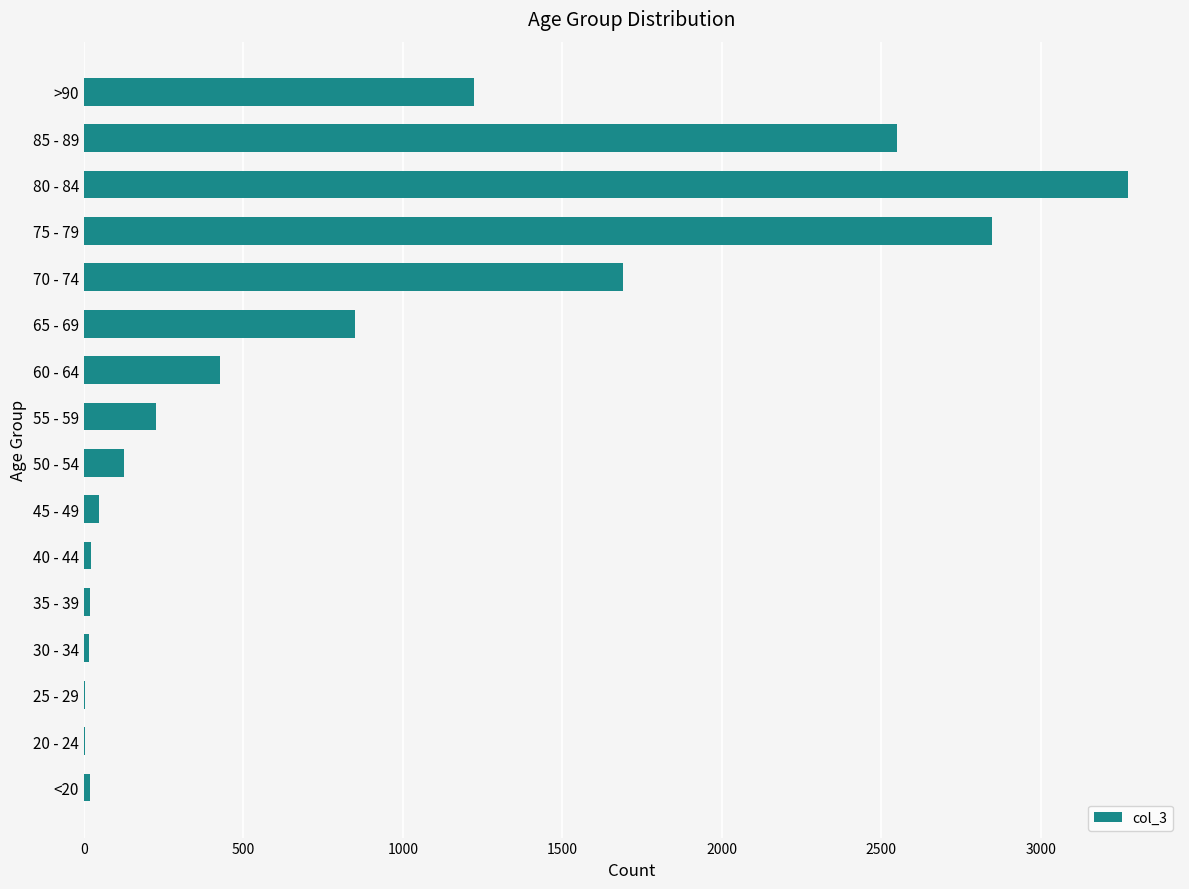

Are the bars grouped side by side (vs. stacked)?

No